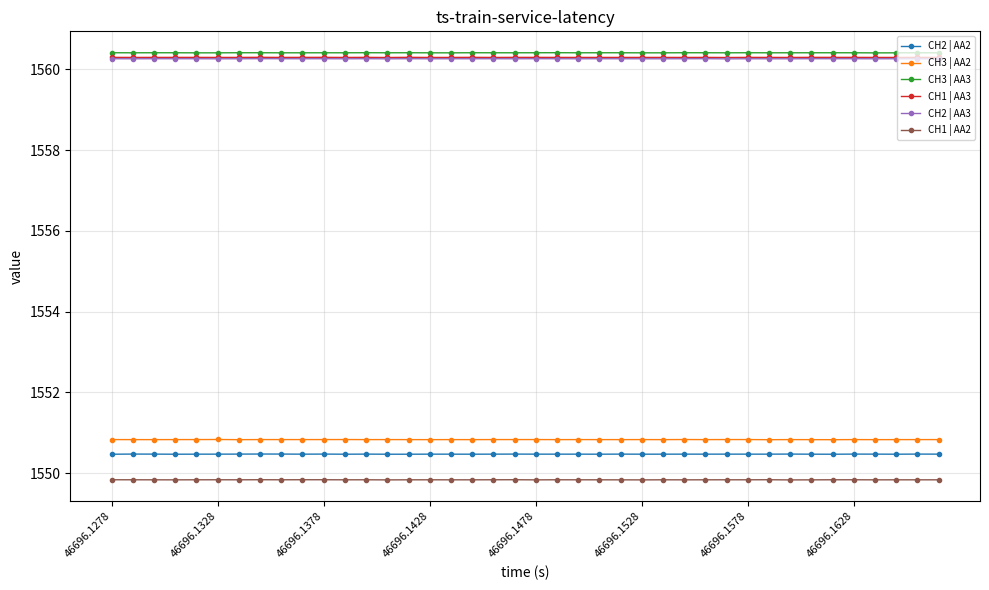

What is the minimum value shown in the chart?

1549.8